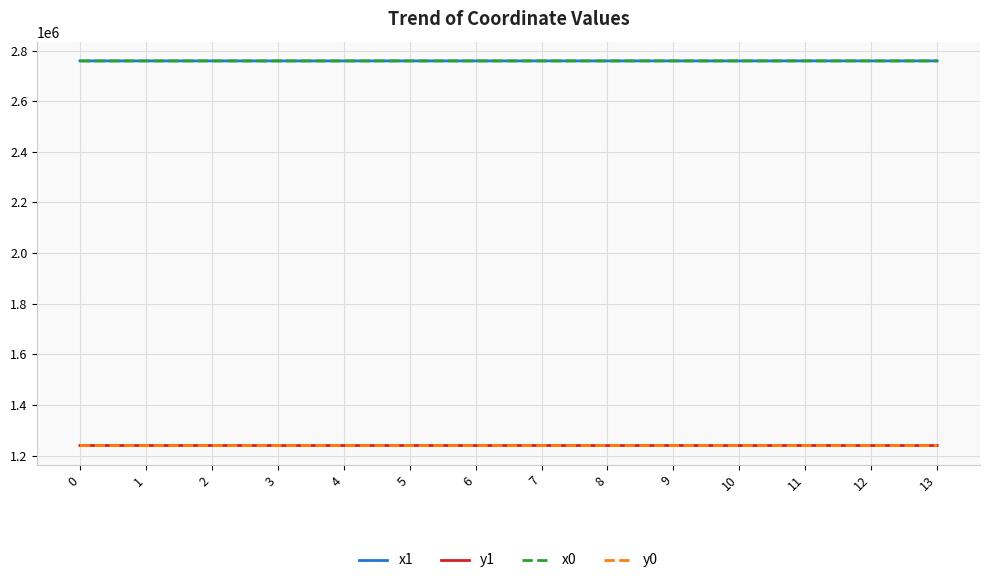

How many lines are shown in the chart?

4